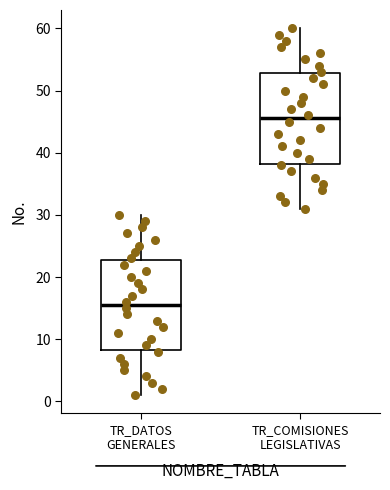

Reading left to right, transcribe this box plot: for each box, give where its median line is, the range the box spans, and where its two whiskers end, as read against the y-axis. The values are not printed on the chart, so give them approximately, as read against the axis.

TR_DATOS GENERALES: median 16, box 8 to 23, whiskers 1 to 30
TR_COMISIONES LEGISLATIVAS: median 46, box 38 to 53, whiskers 31 to 60